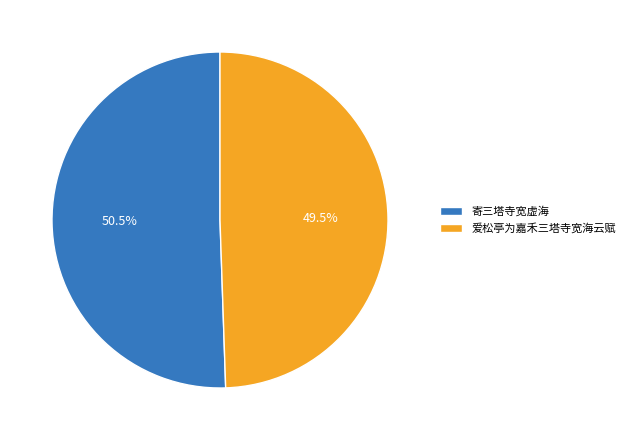

Which has a higher value, 寄三塔寺宽虚海 or 爱松亭为嘉禾三塔寺宽海云赋?

寄三塔寺宽虚海